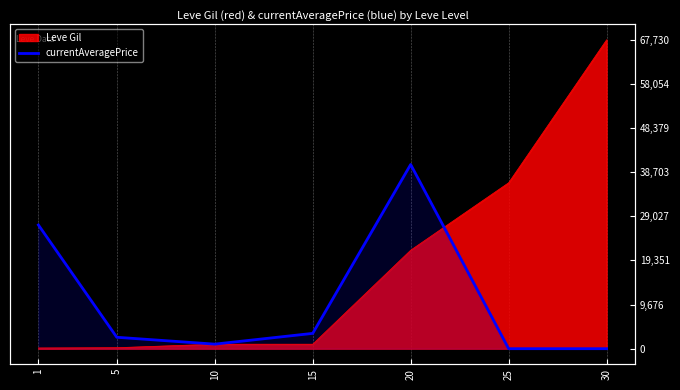

List the labels in order of value, smallest first.

25, 30, 10, 5, 15, 1, 20